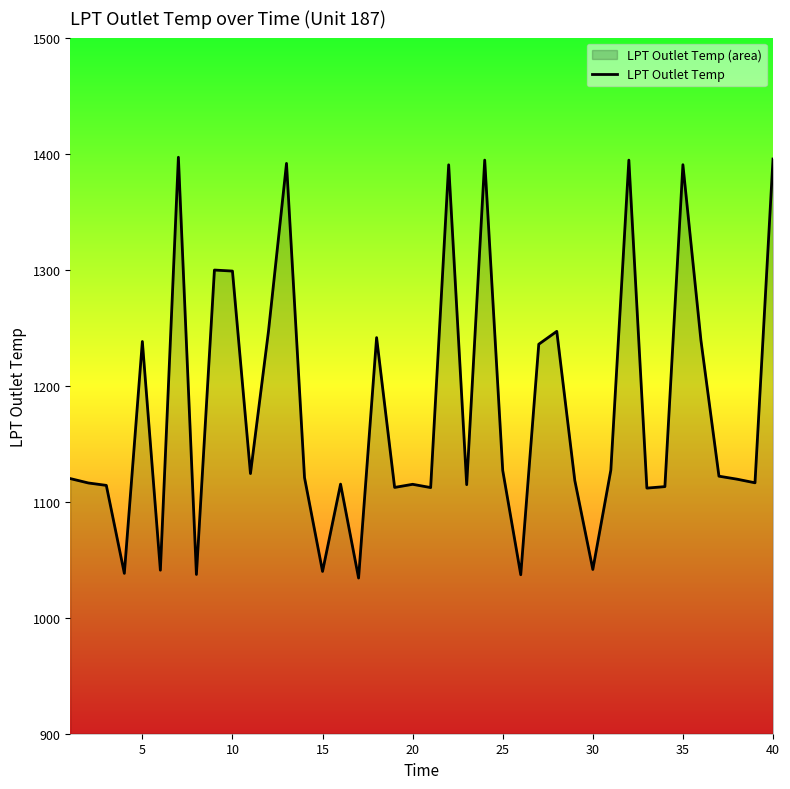

The chart shows a value of 2422.5 at 35. True or false?

False